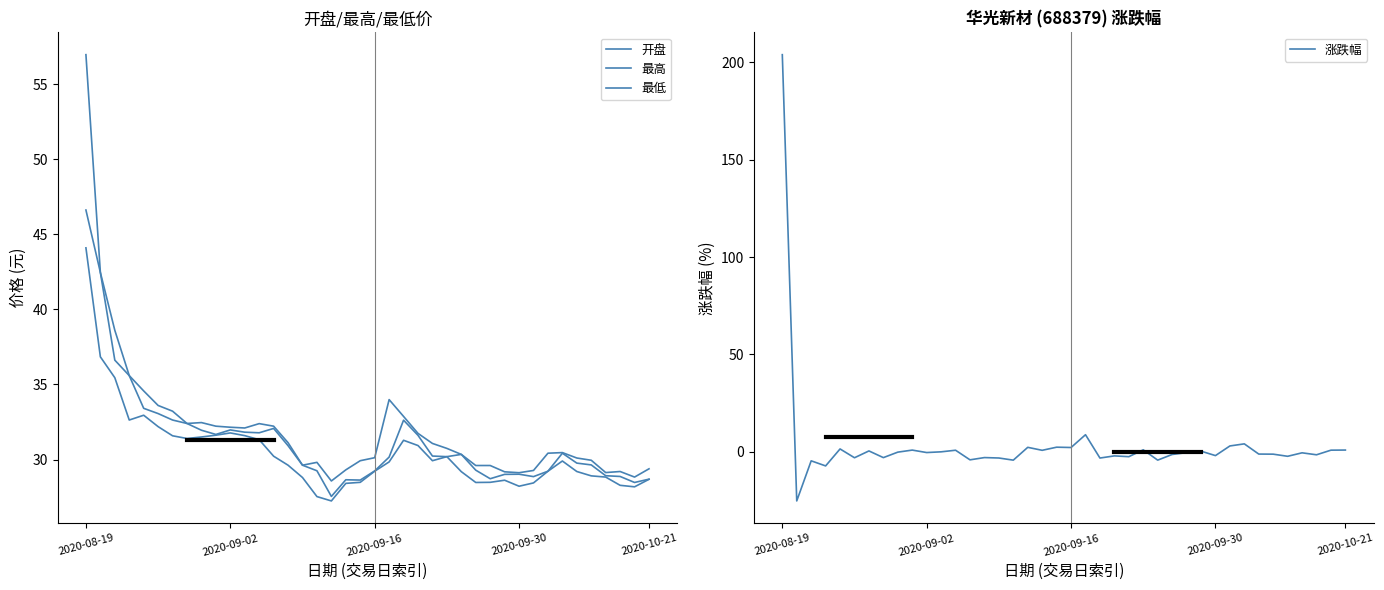

True or false: 最高 has a value of 14.1 at 22.

False